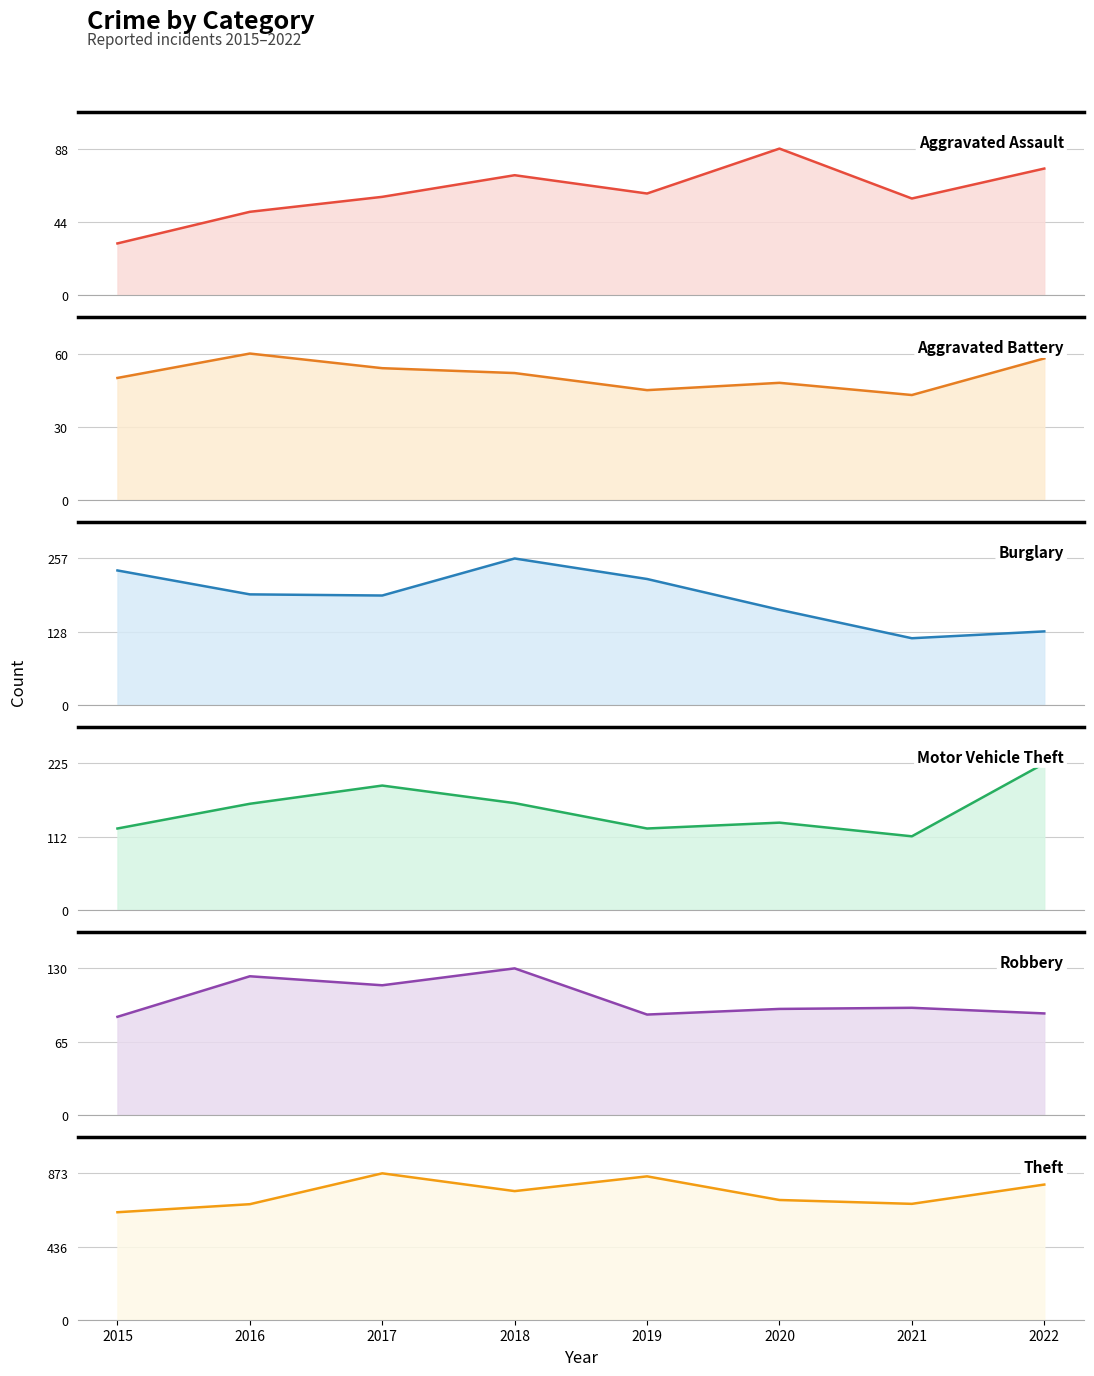

How many lines are shown in the chart?

6